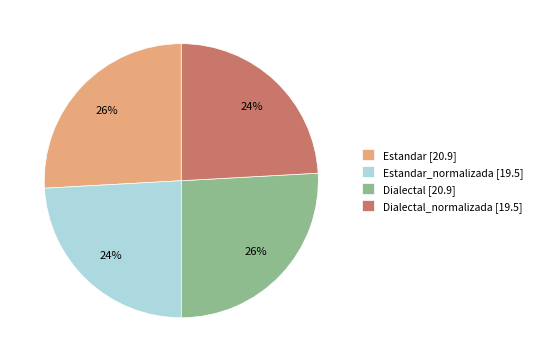

Between Dialectal_normalizada [19.5] and Dialectal [20.9], which is larger?

Dialectal [20.9]